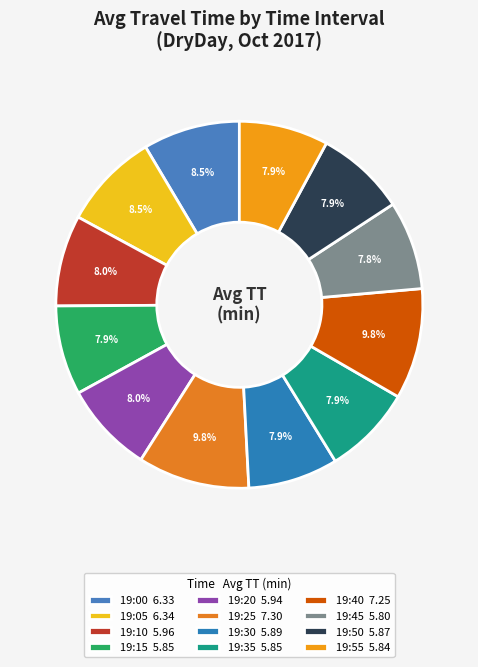

What percentage is the 19:50 slice, to the nearest percent?

8%